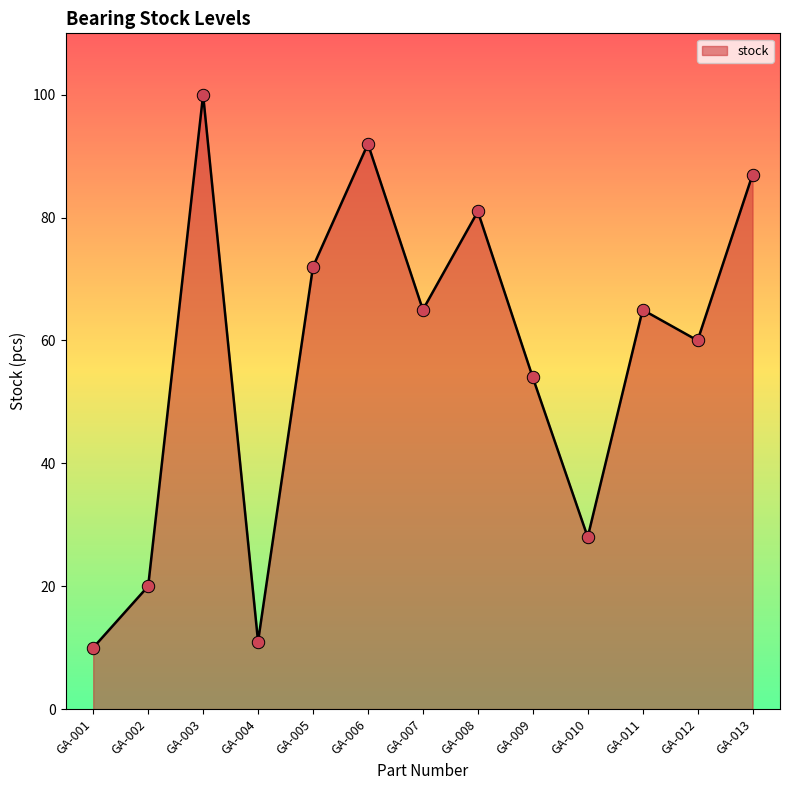

Which has a higher value, GA-013 or GA-009?

GA-013